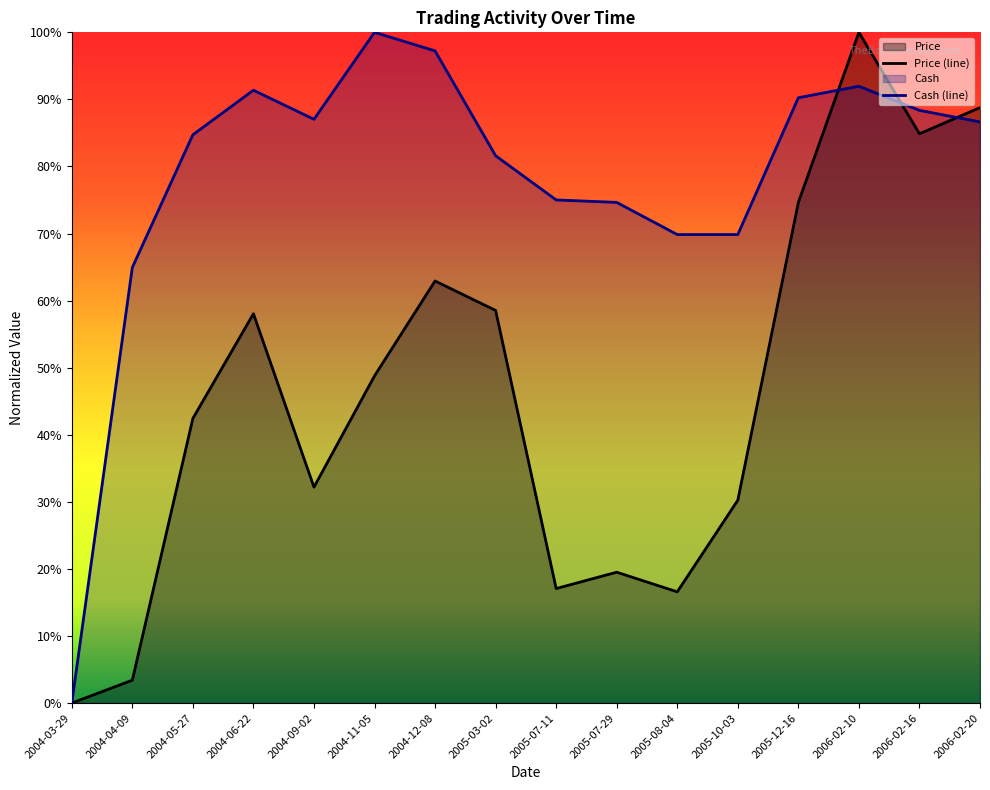

What is the difference between the highest and lowest values at 2004-12-08?

0.3